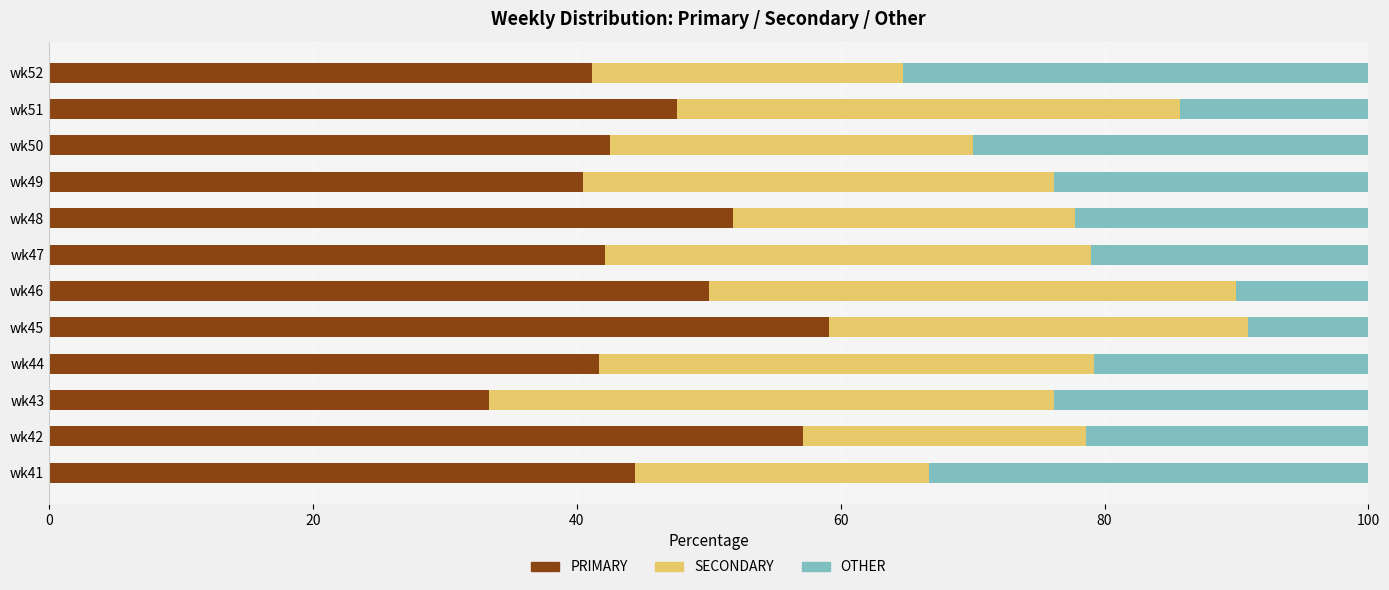

The value of PRIMARY at wk44 is 41.7. True or false?

True